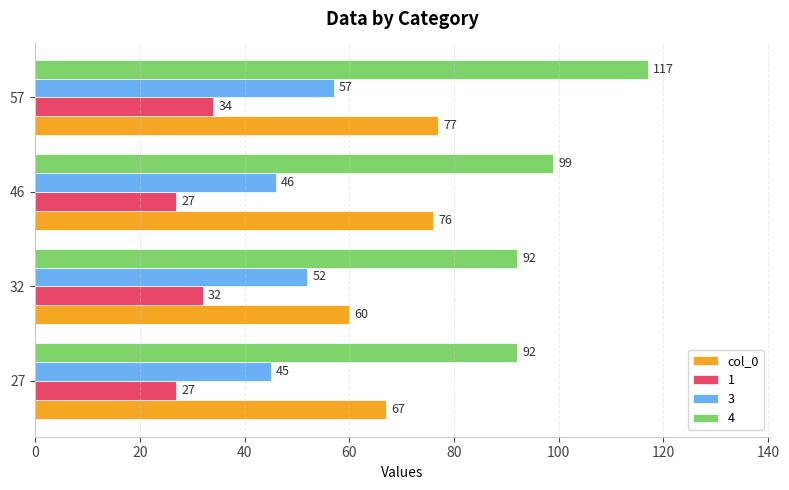

What is the difference between the maximum and minimum values in the 1 series?

7